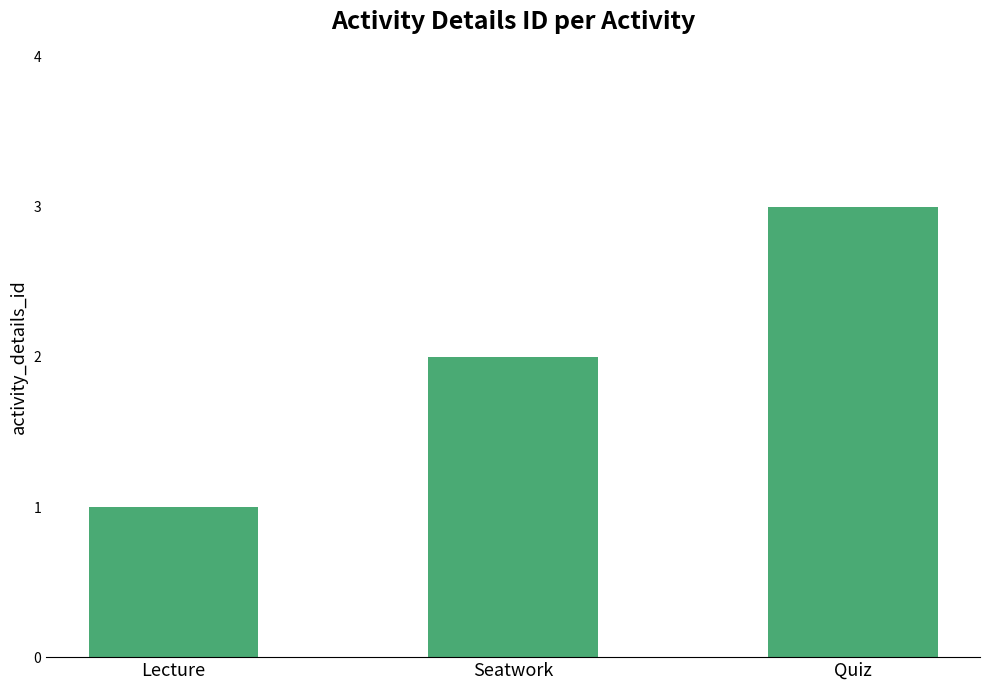

Count the number of data series in this chart.

1